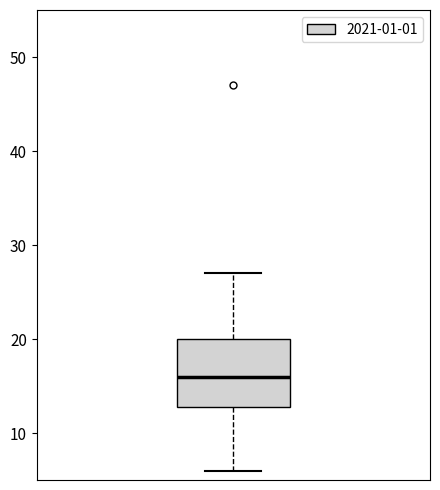

Where is the upper edge of the box on the y-axis? The values are not printed on the chart, so give them approximately, as read against the axis.

20